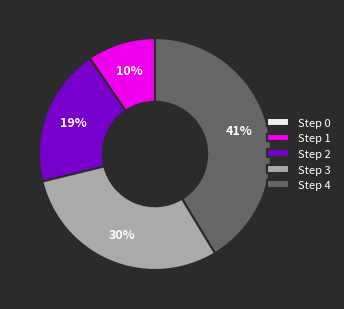

To the nearest percent, what is the average slice percentage?

20%